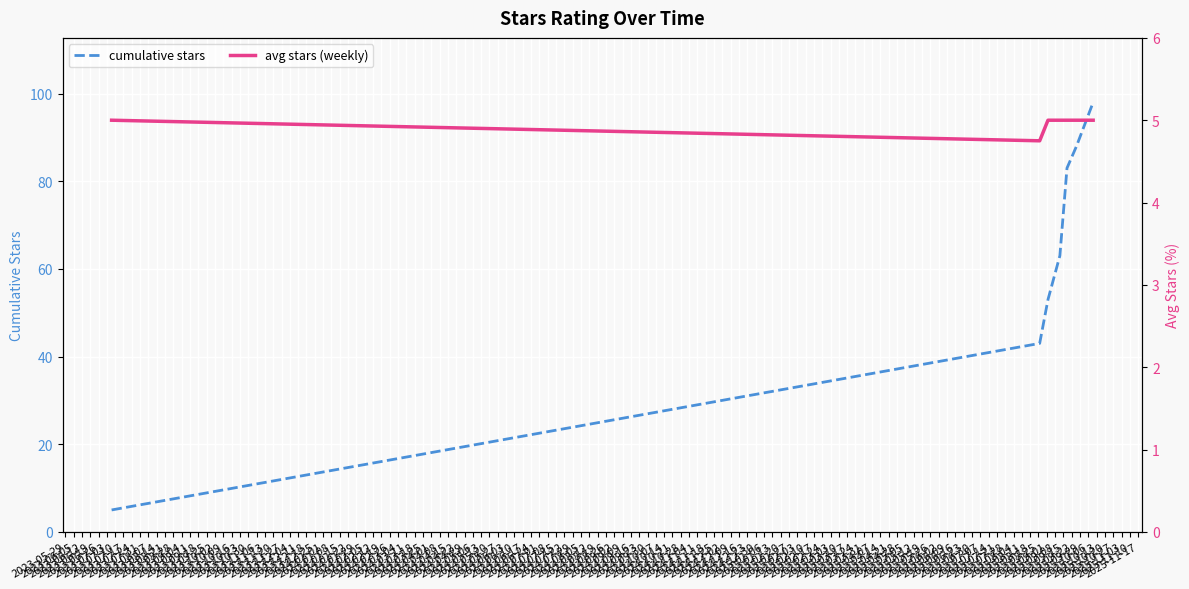

What is the minimum value for cumulative stars?

5